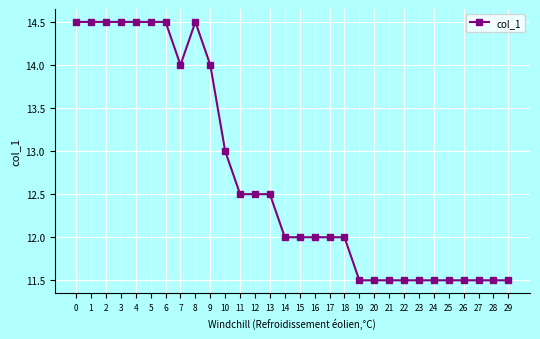

What is the difference between the maximum and second lowest values?

3.0